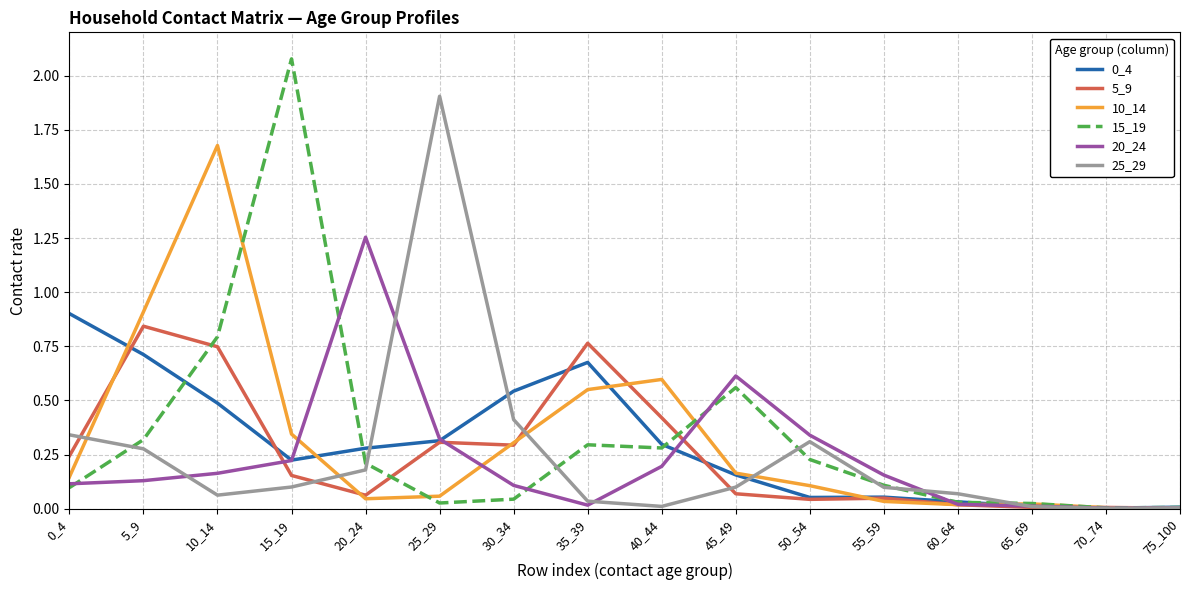

What is the total value across all series at 5_9?

3.2